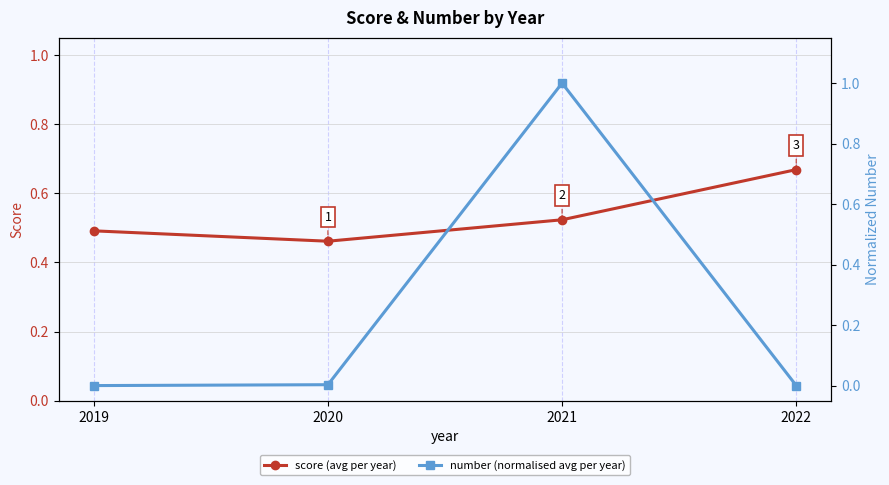

Which has a higher value, 2022 or 2020?

2022